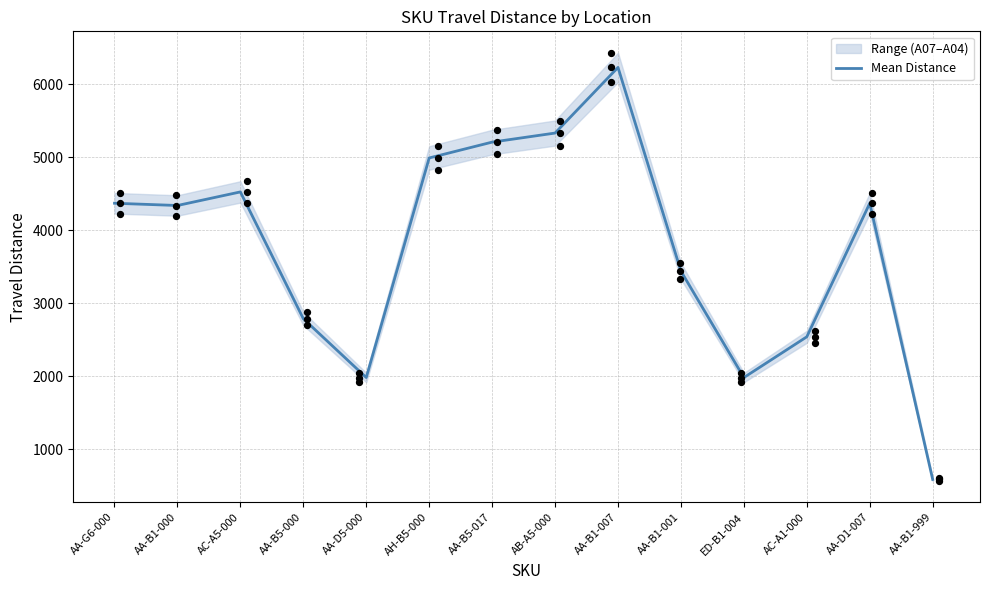

Which has a higher value, ED-B1-004 or AA-B1-999?

ED-B1-004